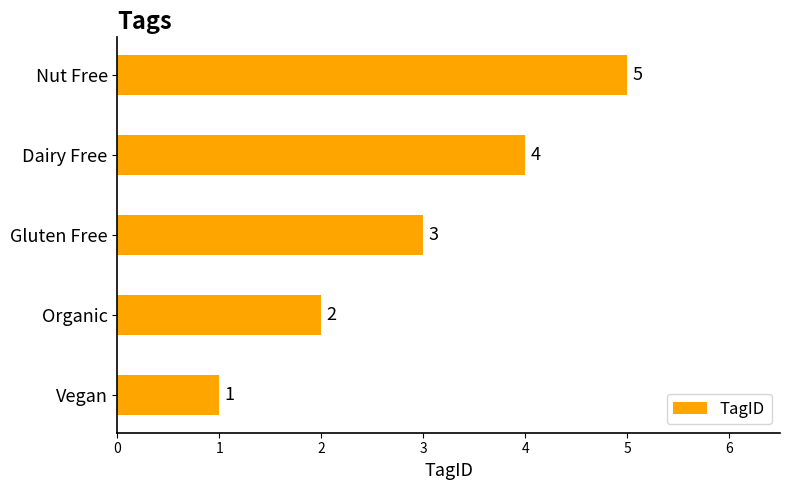

What is the maximum value shown in the chart?

5